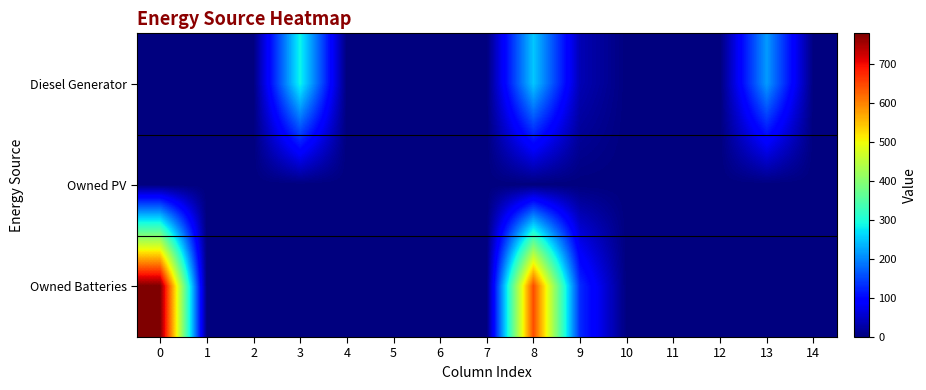

List the series in order of their overall mean, lowest first.

row_1, row_0, row_2